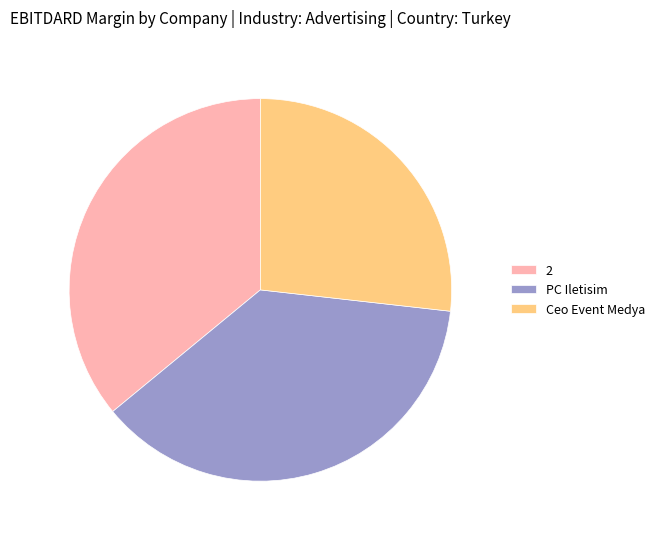

True or false: 2 accounts for 36% of the total.

True